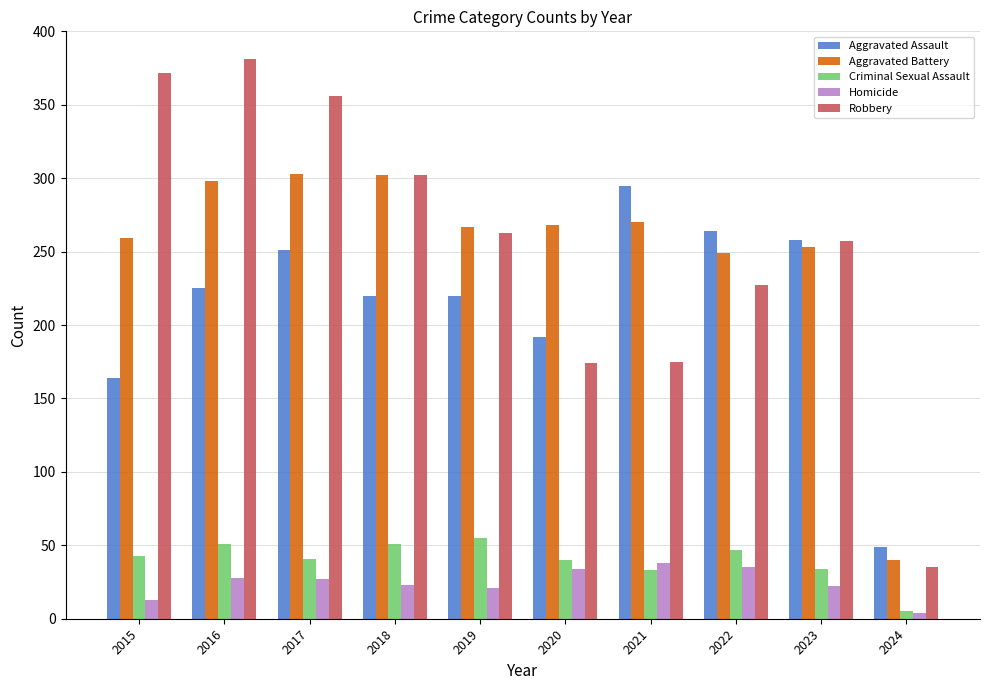

Between 2018 and 2023, which series saw the biggest shift?

Aggravated Battery